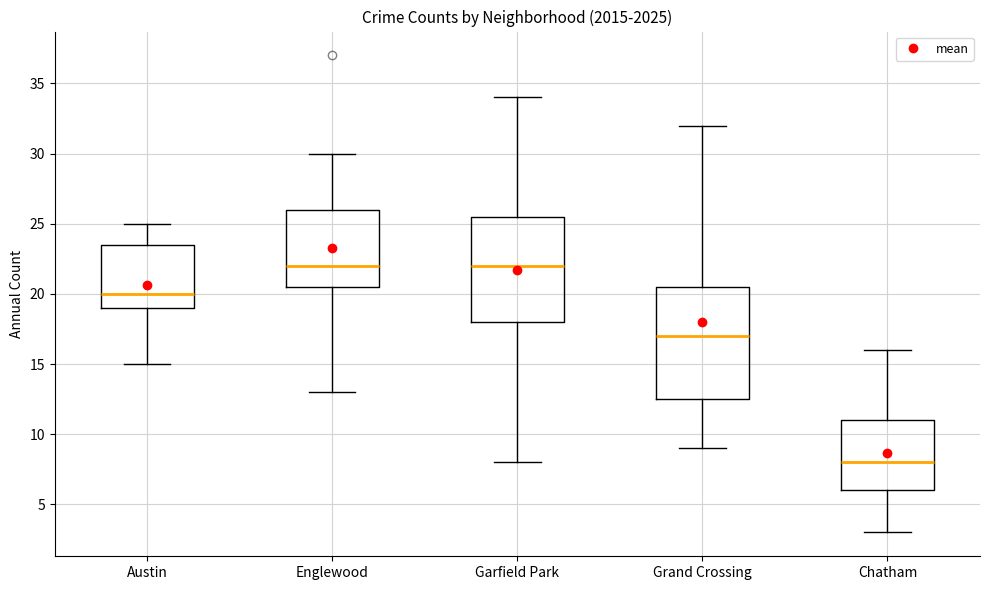

Which box is the tallest, from its lower edge to its upper edge?

Grand Crossing